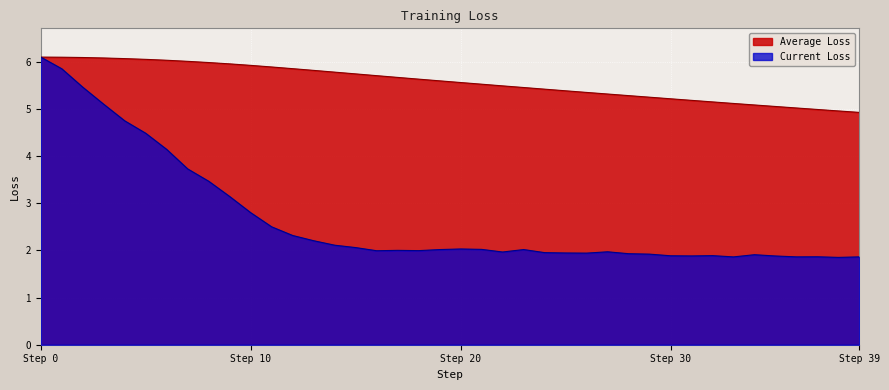

At which category is the sum across all series the highest?

Step 0